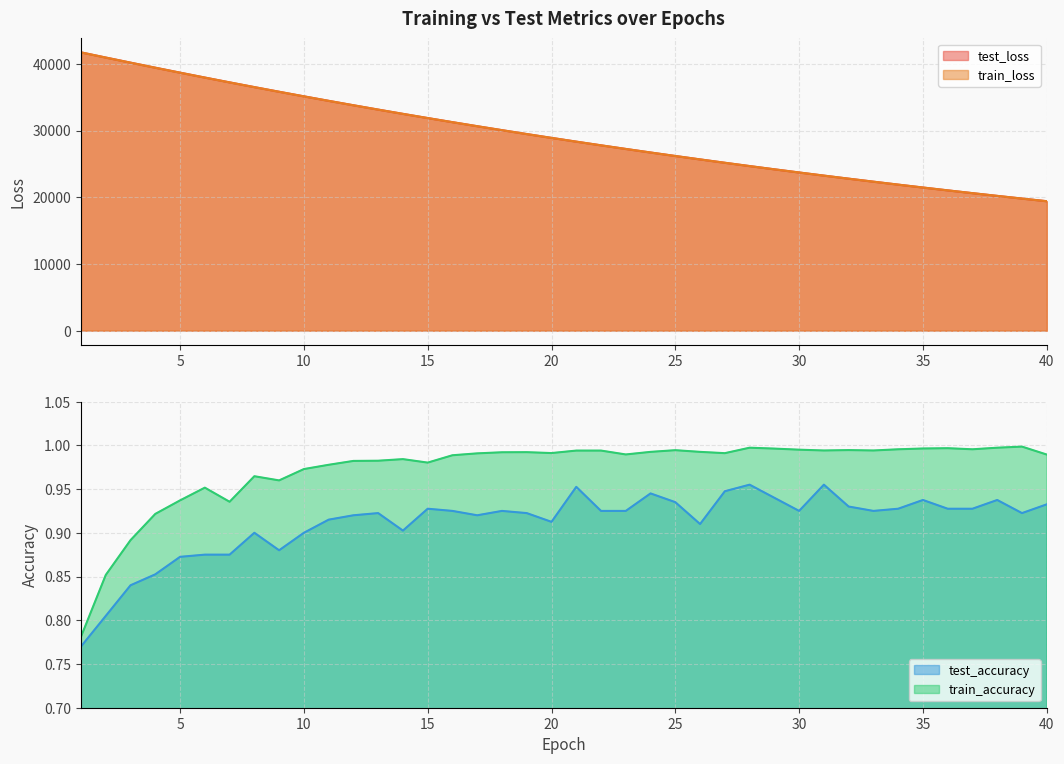

What is the spread (max minus min) of values at 23?

27238.2